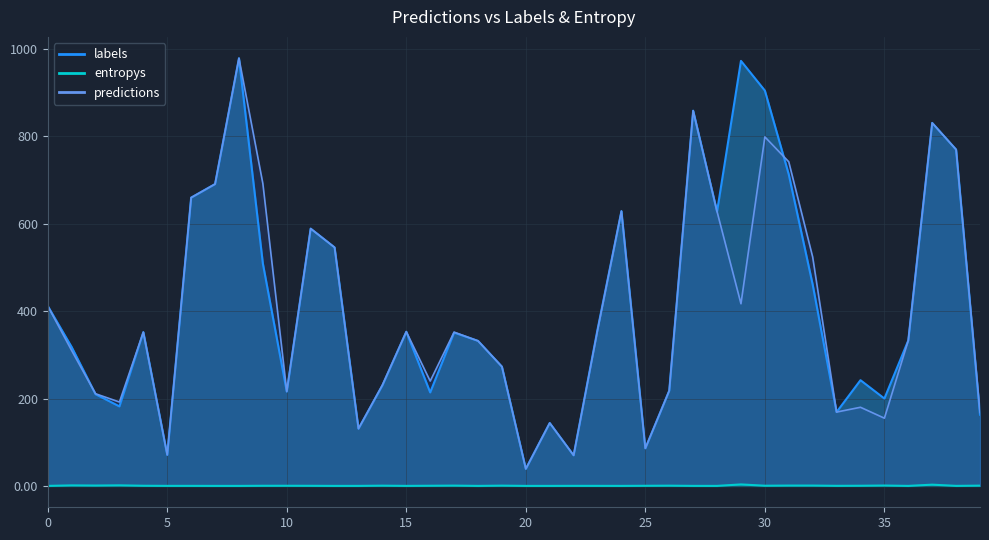

What is the highest value of the entropys series?

3.4